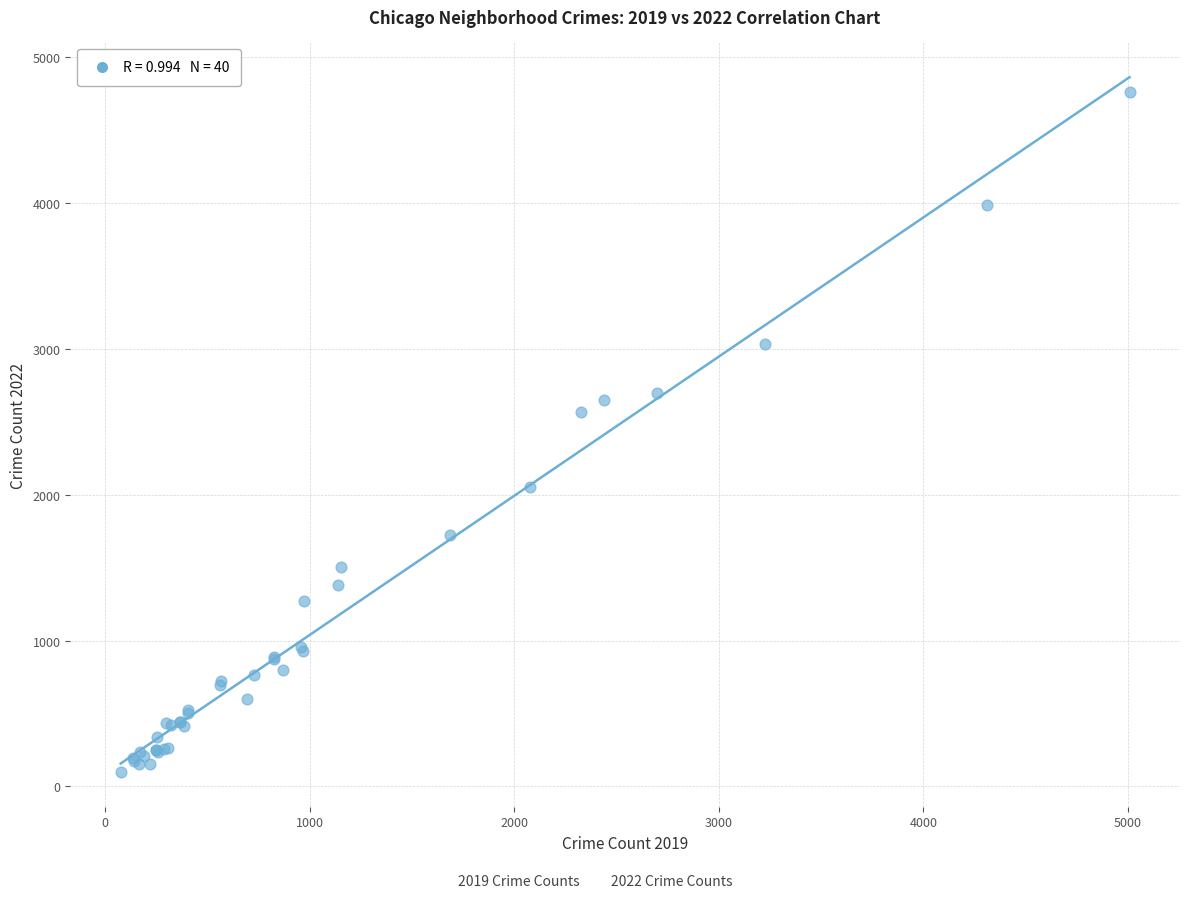

What Y value in the scatter plot is closest to 2430?

2566